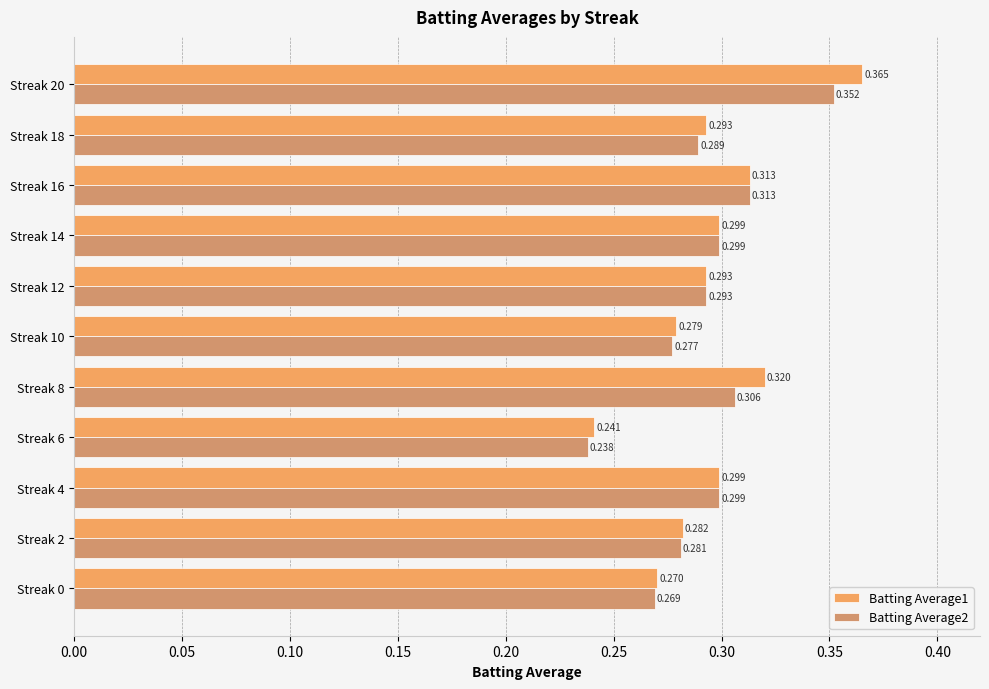

How many data points does each series have?

11